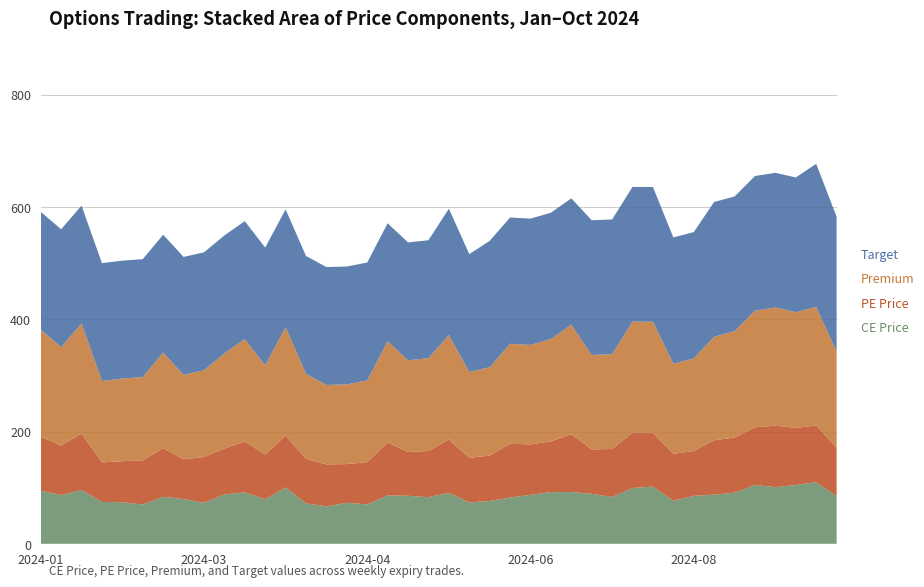

Reading left to right, extract all data points from this chart.

CE Price: 94.3	86.9	96.0	74.6	74.0	70.0	83.8	79.7	73.1	87.8	91.7	79.3	100.4	72.0	66.8	73.0	70.2	86.2	85.5	83.0	90.8	73.7	76.3	82.3	87.2	92.0	92.2	89.0	83.3	99.3	101.9	76.7	85.5	87.7	91.0	104.8	101.0	104.6	109.9	84.7
PE Price: 96.4	88.2	100.2	70.3	73.2	78.5	86.5	70.8	81.5	81.8	90.7	79.5	92.5	79.3	74.7	69.0	75.3	94.3	77.8	82.3	95.1	79.3	80.9	95.8	89.8	90.3	103.0	79.2	85.5	98.5	95.8	83.7	79.7	96.8	98.2	102.8	109.5	101.7	101.0	86.7
Premium: 190.7	175.1	196.2	144.9	147.2	148.5	170.2	150.5	154.6	169.6	182.3	158.8	192.8	151.3	141.4	141.9	145.5	180.4	163.4	165.3	185.9	153.0	157.2	178.1	177.1	182.3	195.2	168.2	168.8	197.8	197.8	160.3	165.1	184.4	189.3	207.6	210.4	206.2	210.9	171.3
Target: 210.0	210.0	210.0	210.0	210.0	210.0	210.0	210.0	210.0	210.0	210.0	210.0	210.0	210.0	210.0	210.0	210.0	210.0	210.0	210.0	225.0	210.0	225.0	225.0	225.0	225.0	225.0	240.0	240.0	240.0	240.0	225.0	225.0	240.0	240.0	240.0	240.0	240.0	255.0	240.0